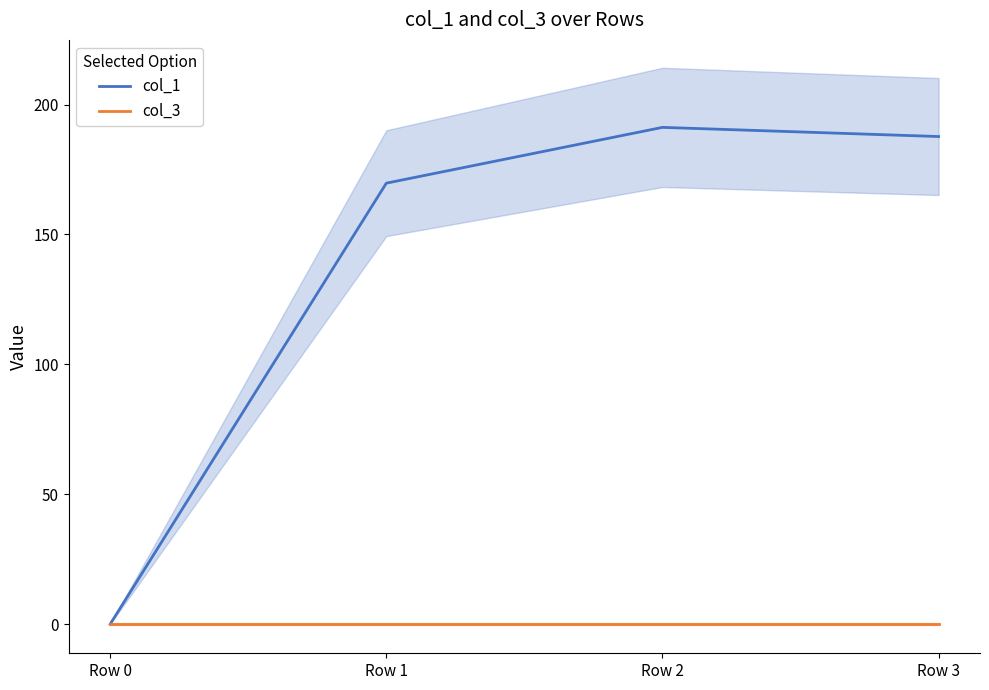

Does the chart have visible grid lines?

No